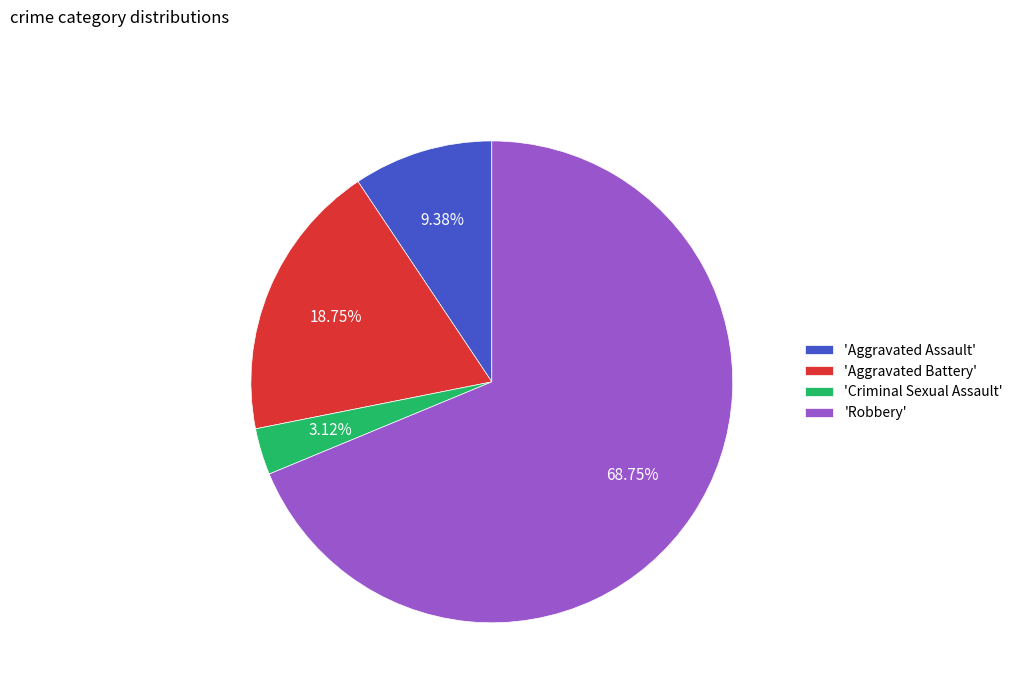

To the nearest percent, what is the difference between the largest and smallest slice percentages?

66%